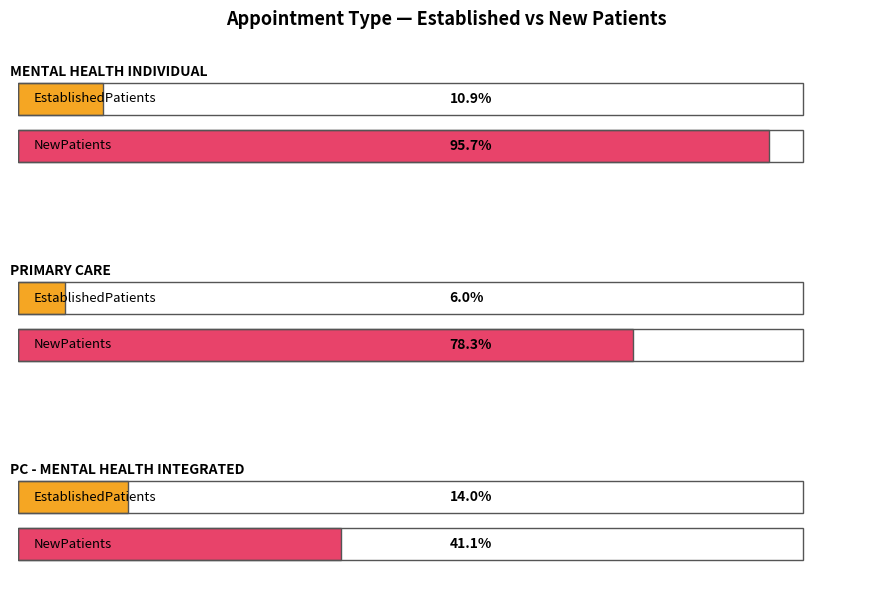

Between PRIMARY CARE - MENTAL HEALTH INTEGRATED and MENTAL HEALTH INDIVIDUAL, which is larger?

PRIMARY CARE - MENTAL HEALTH INTEGRATED